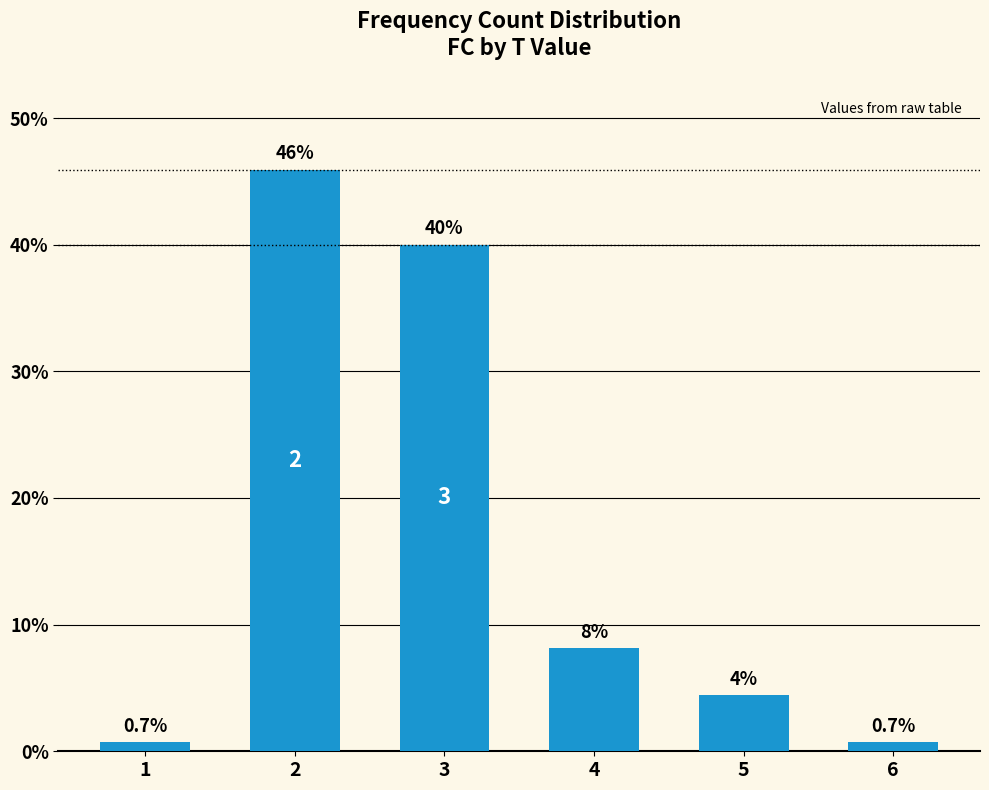

Does the chart contain stacked bars?

No